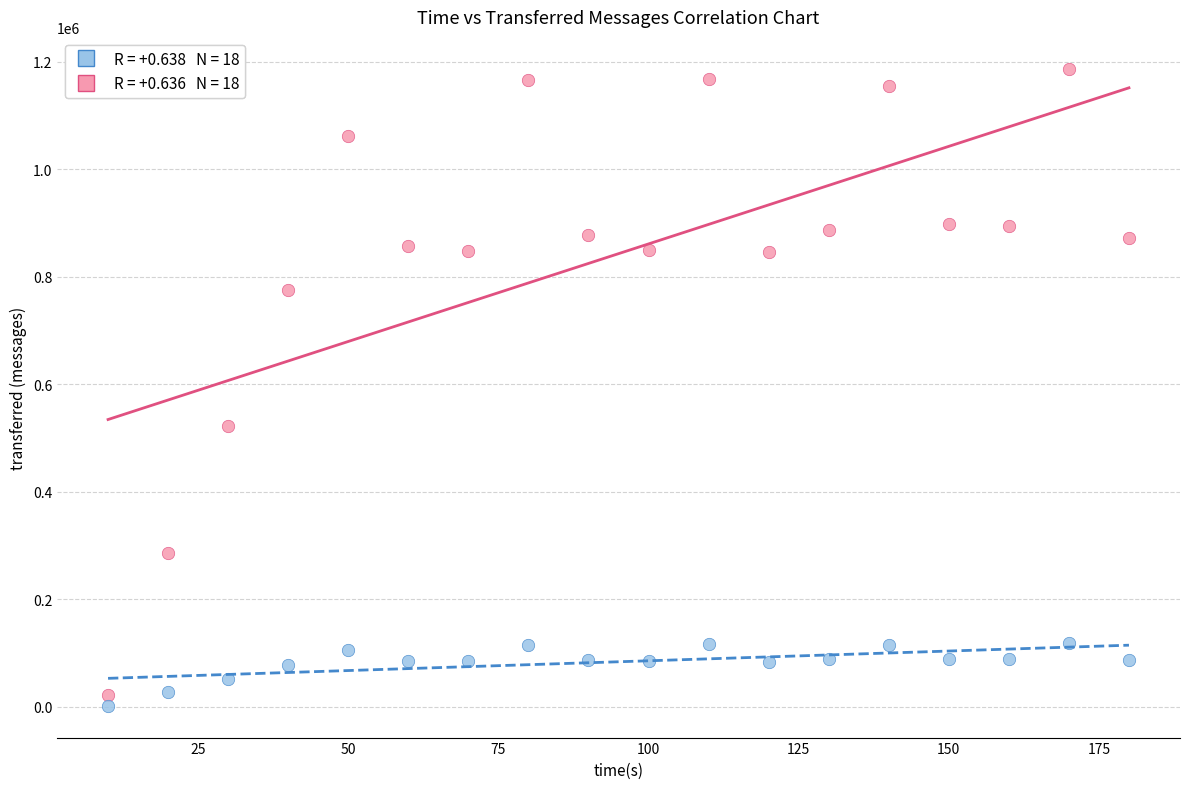

Across all series, what Y value is closest to 594771?

521820